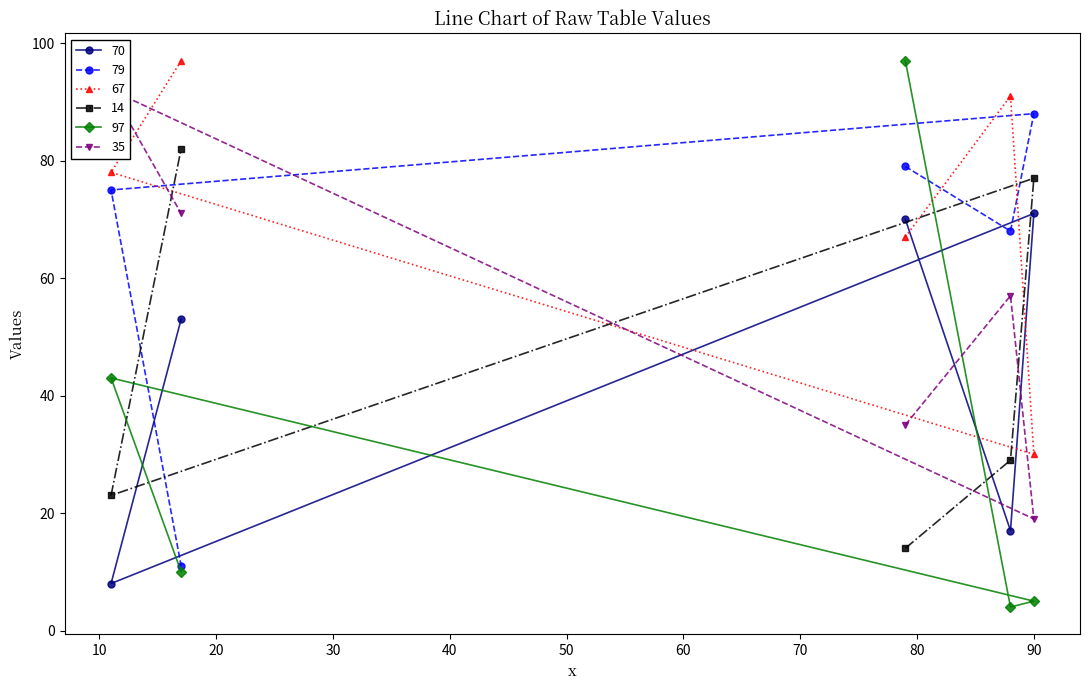

Rank the series by their maximum value, from highest to lowest.

67, 97, 35, 79, 14, 70